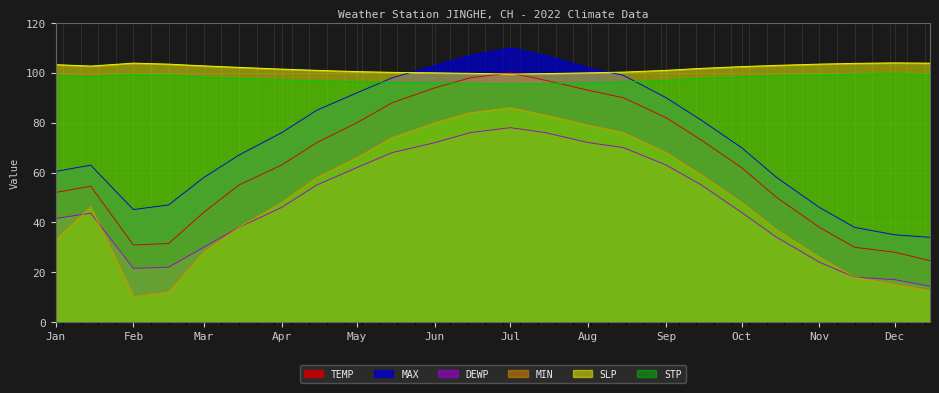

What is the difference between the maximum and minimum values in the MAX series?

76.0